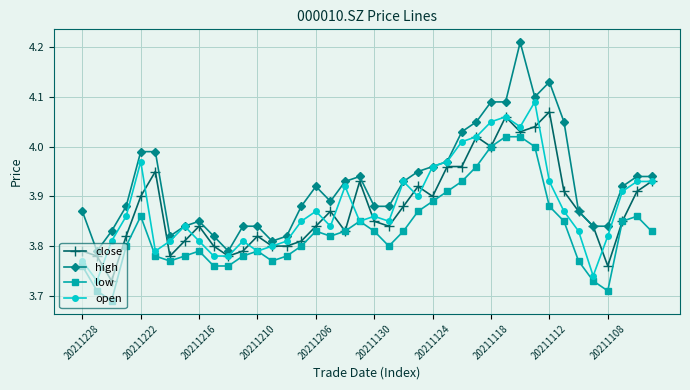

Which series has the largest total across all categories?

high